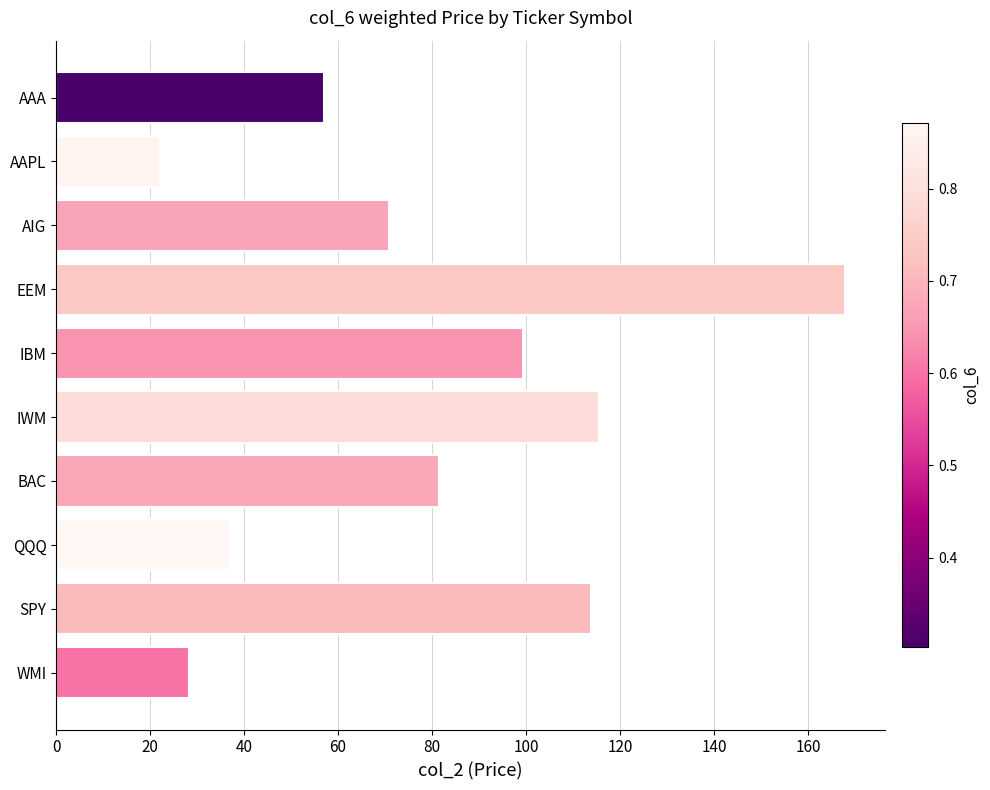

How many data points are above 81?

5